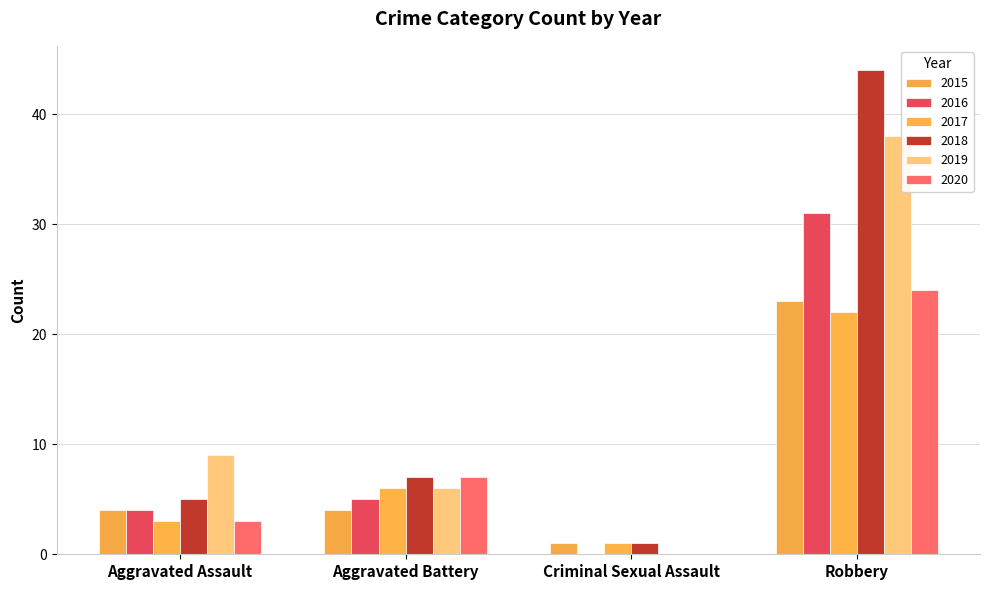

Is it true that 2018 equals 7 at Aggravated Battery?

True